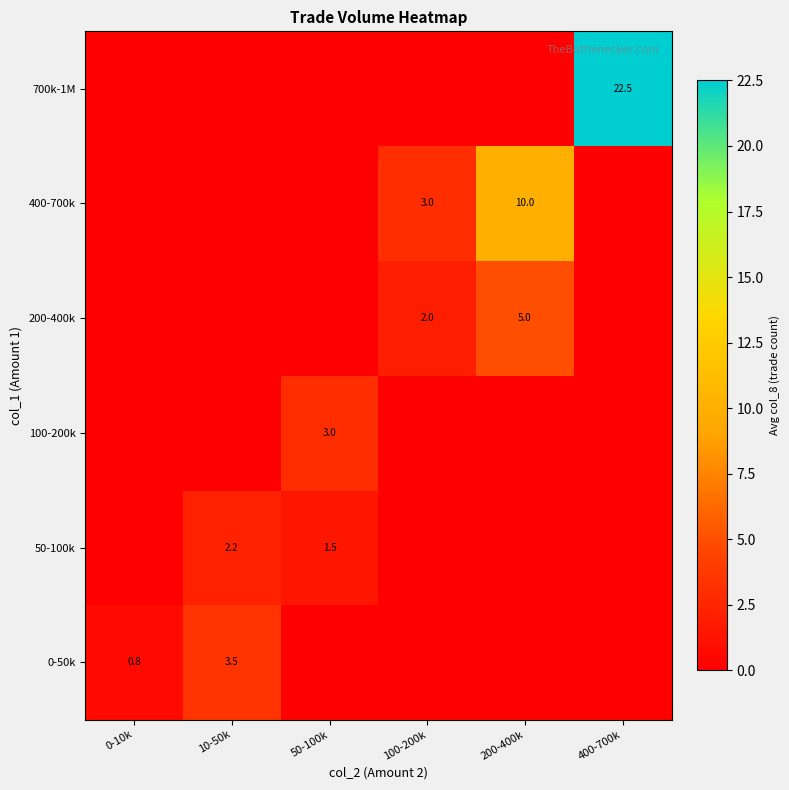

Is the value of 700k-1M at 400-700k greater than the value of 100-200k at 50-100k?

Yes